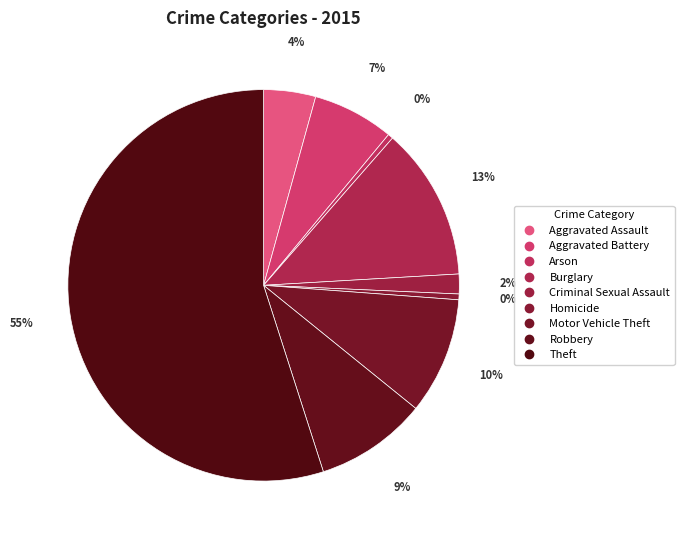

Between Robbery and Criminal Sexual Assault, which is larger?

Robbery